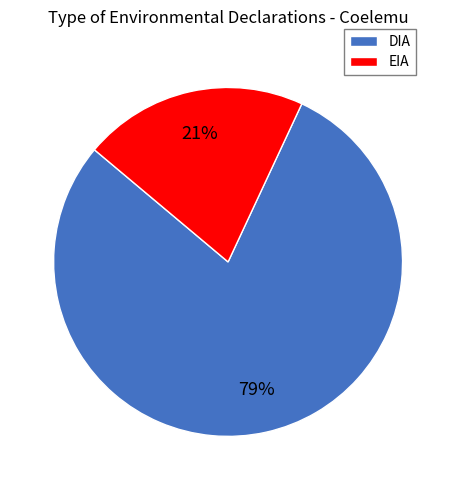

Which slice is the largest?

DIA